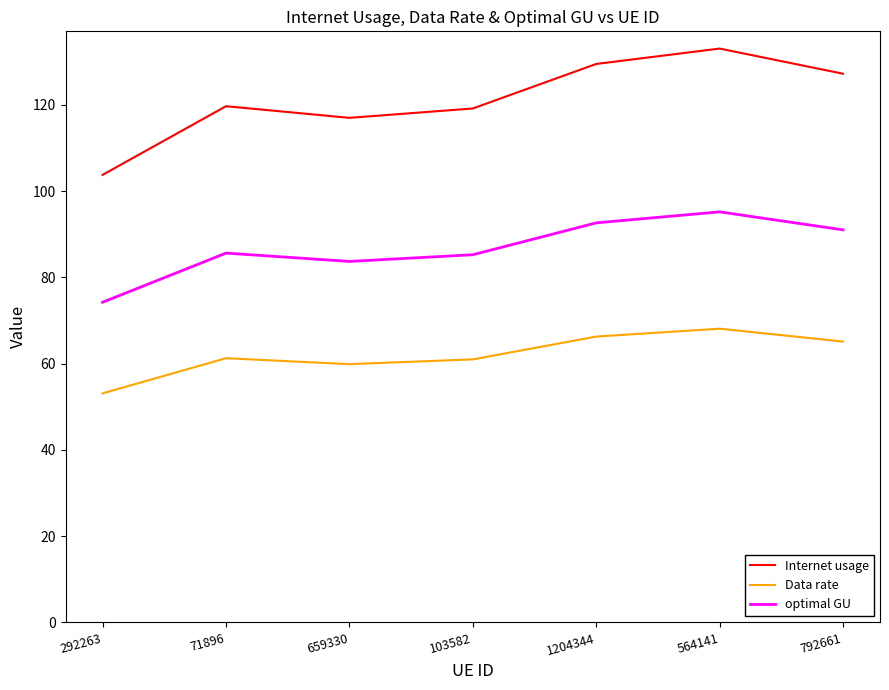

True or false: Internet usage and optimal GU intersect in this chart.

False